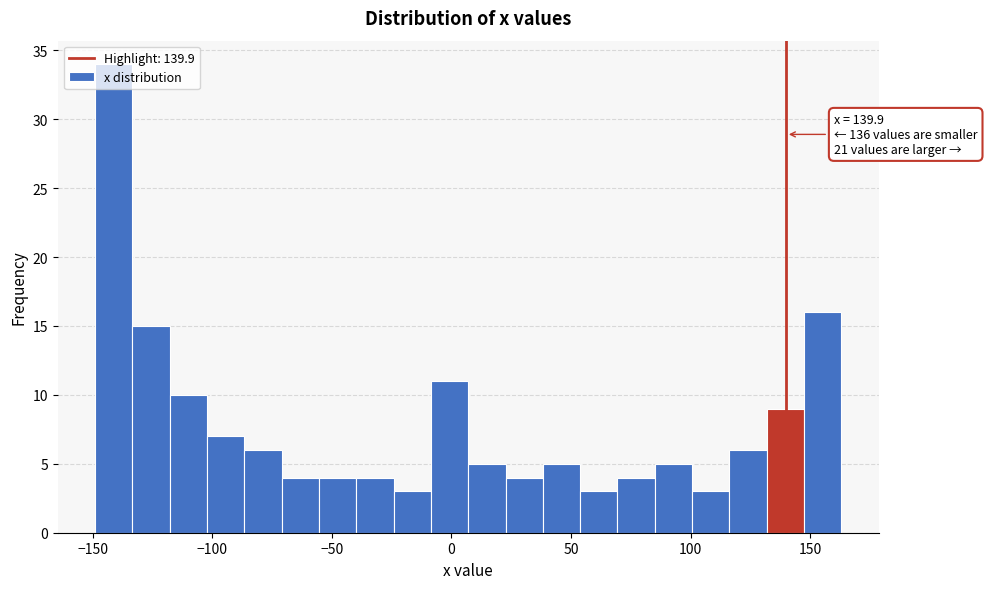

Around what value on the x-axis is the tallest bar? Give the approximate position of its centre, as read against the axis.

-140